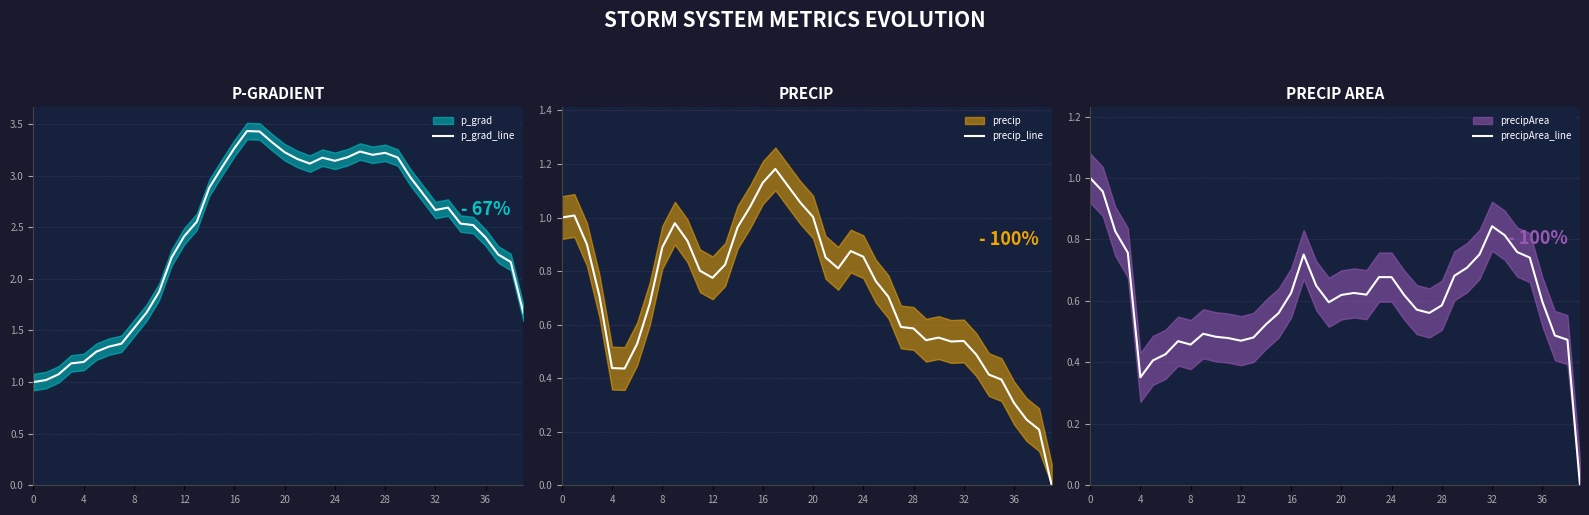

What is the sum of the precip_line values at 20 and 32?

1.5